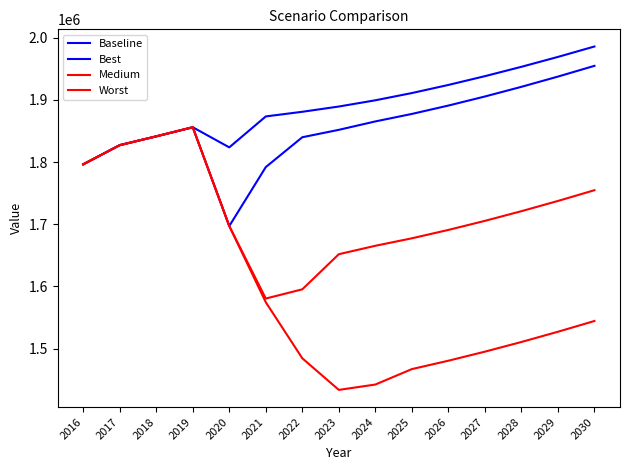

Does the chart have visible grid lines?

No